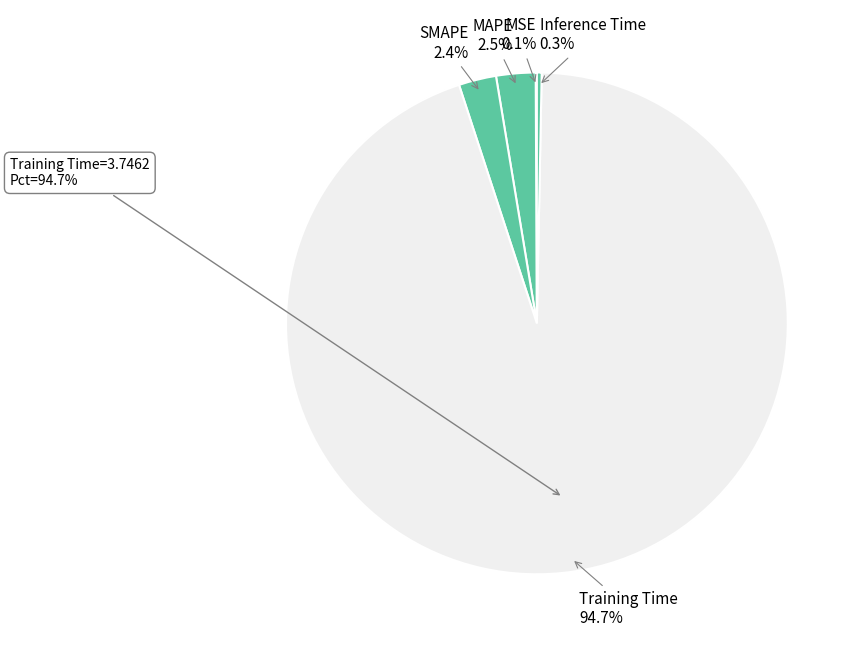

Rank the categories by value from lowest to highest.

MSE, Inference Time, SMAPE, MAPE, Training Time